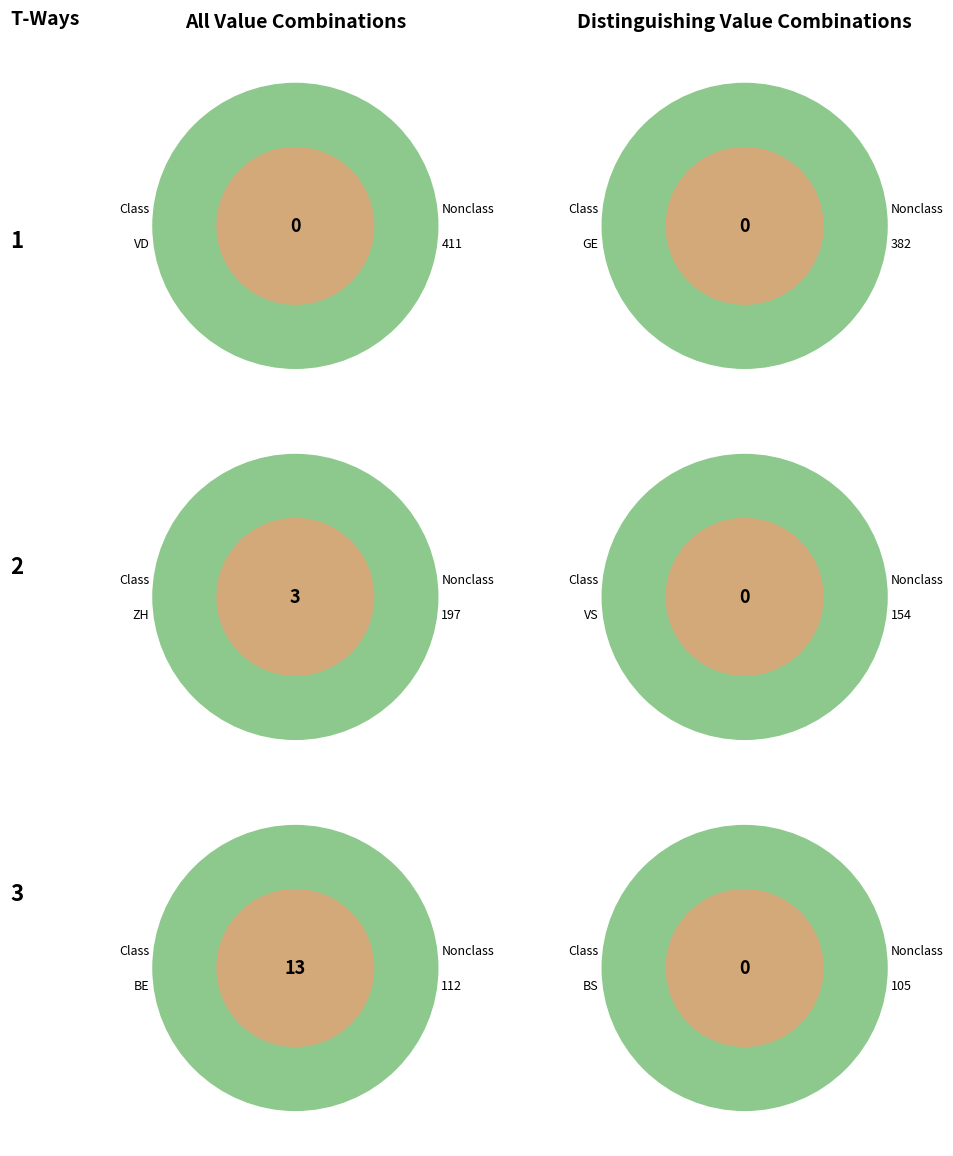

To the nearest percent, what is the difference between the largest and smallest slice percentages?

19%